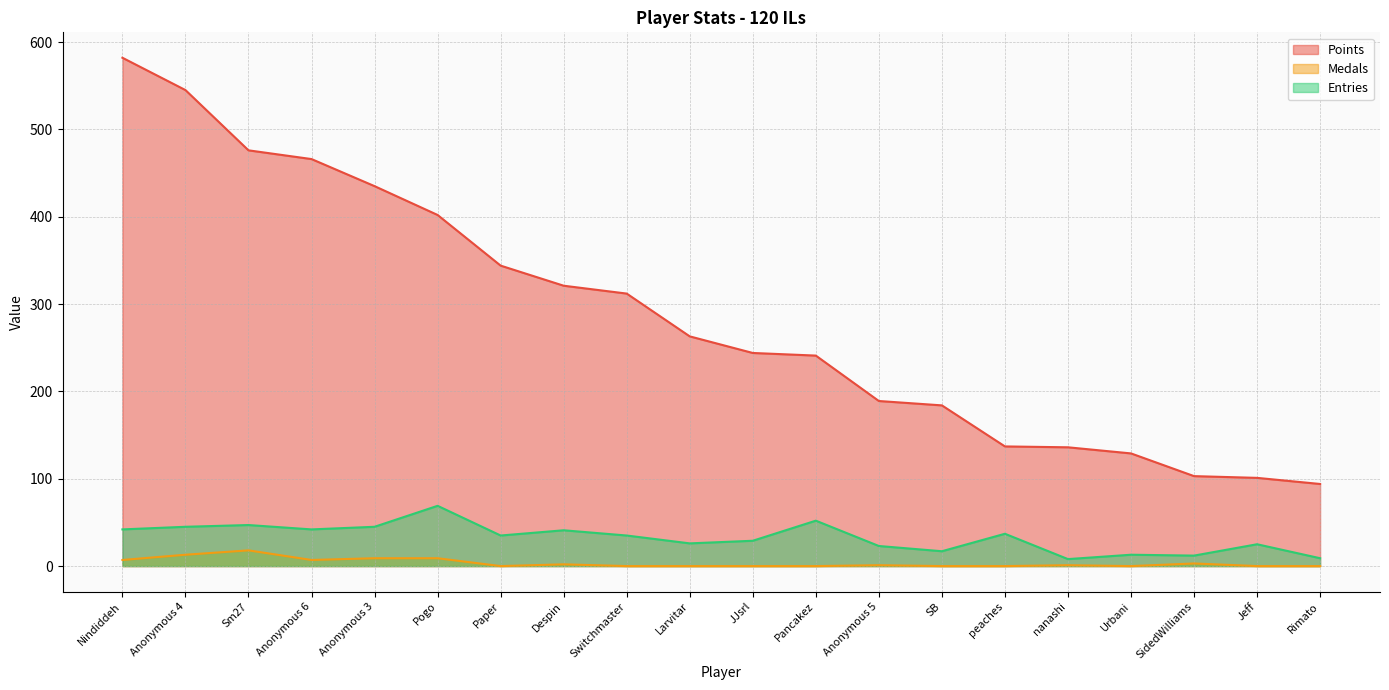

Which series has the widest spread of values?

Points